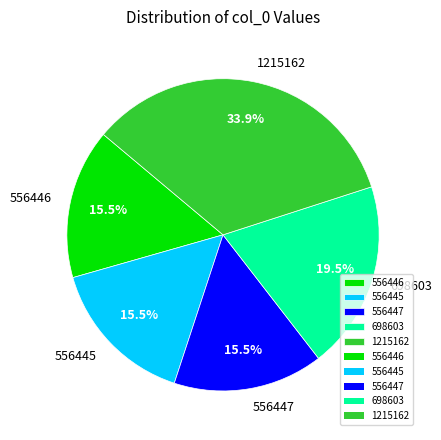

Between 556445 and 698603, which is larger?

698603